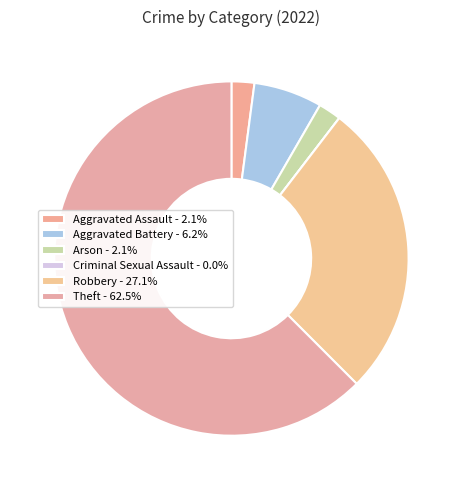

Which slice is the smallest?

Criminal Sexual Assault